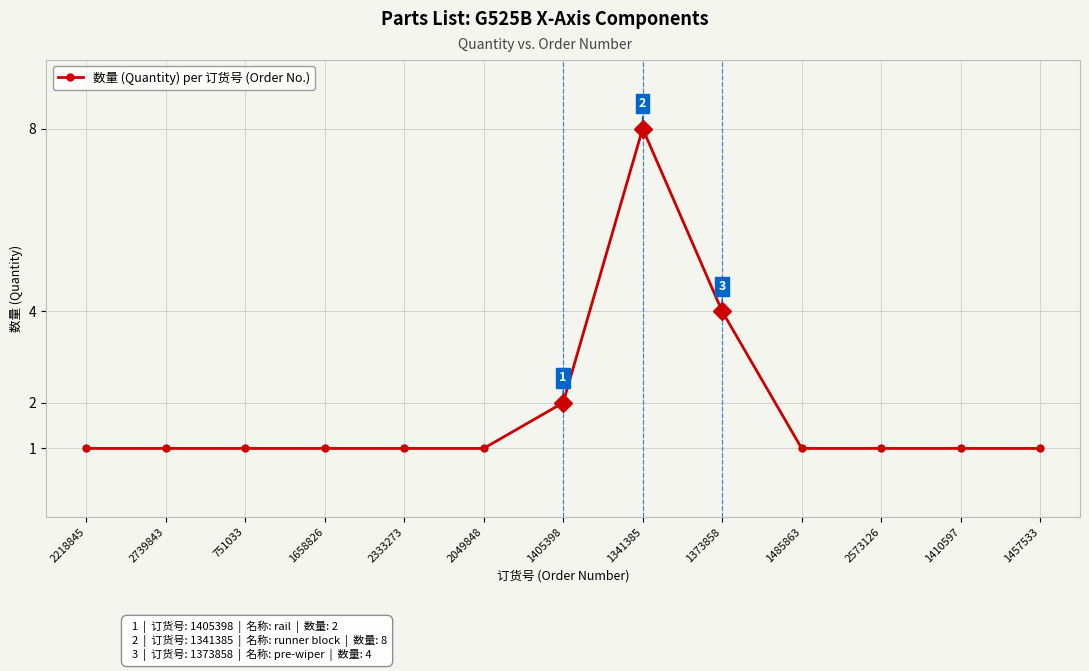

What is the average value?

2